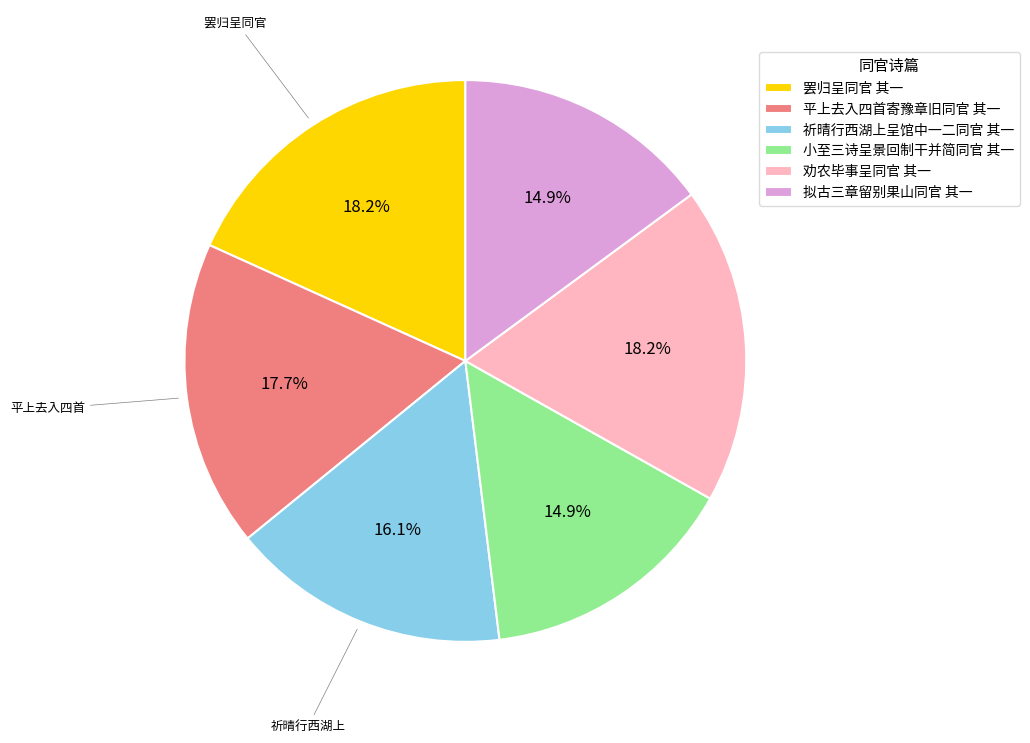

Is there any slice that represents more than half of the pie?

No